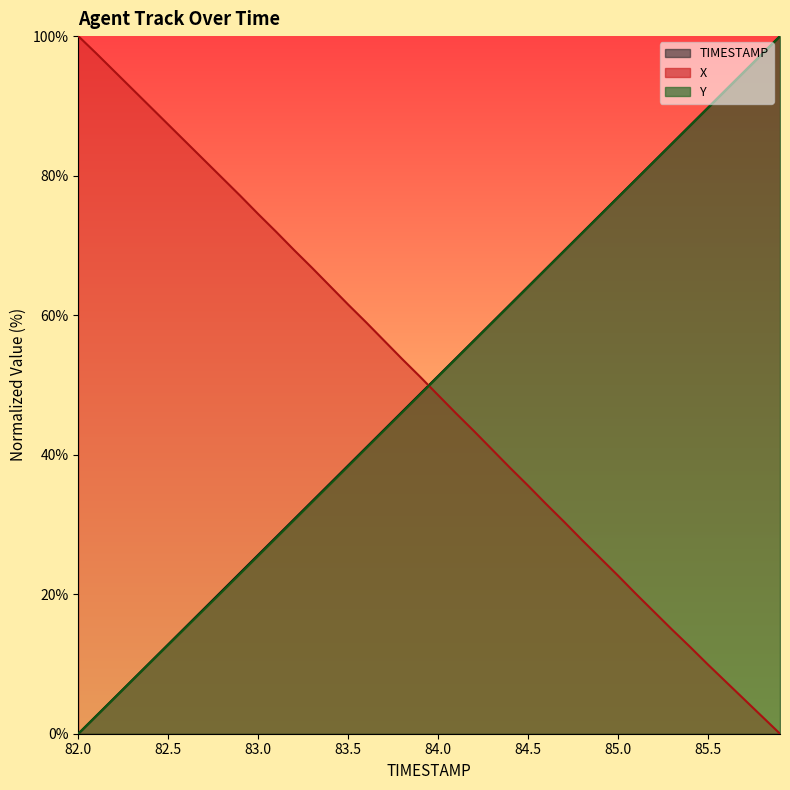

How many values in Y (line) are above zero?

39